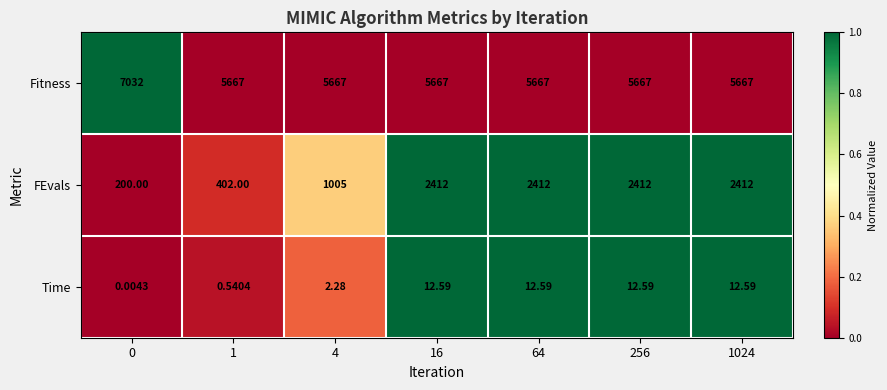

How many categories are shown in the chart?

7